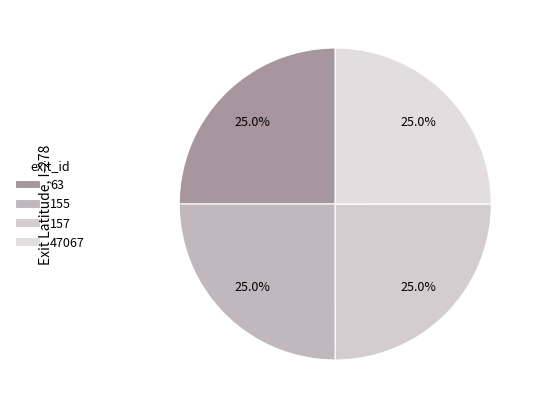

To the nearest percent, what portion does 155 represent?

25%